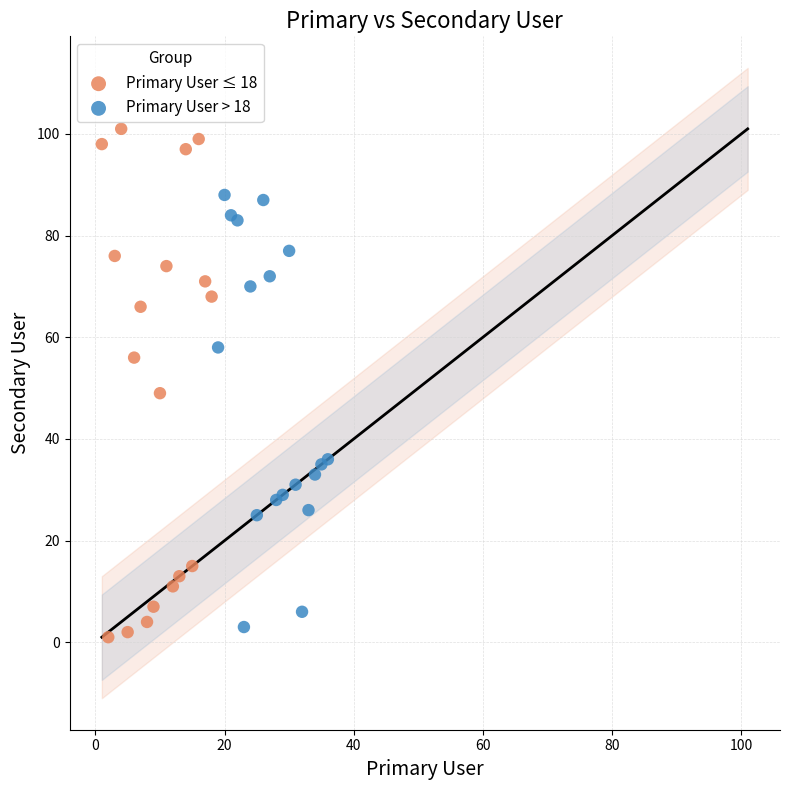

Which series reaches the maximum Y coordinate?

Primary User ≤ 18